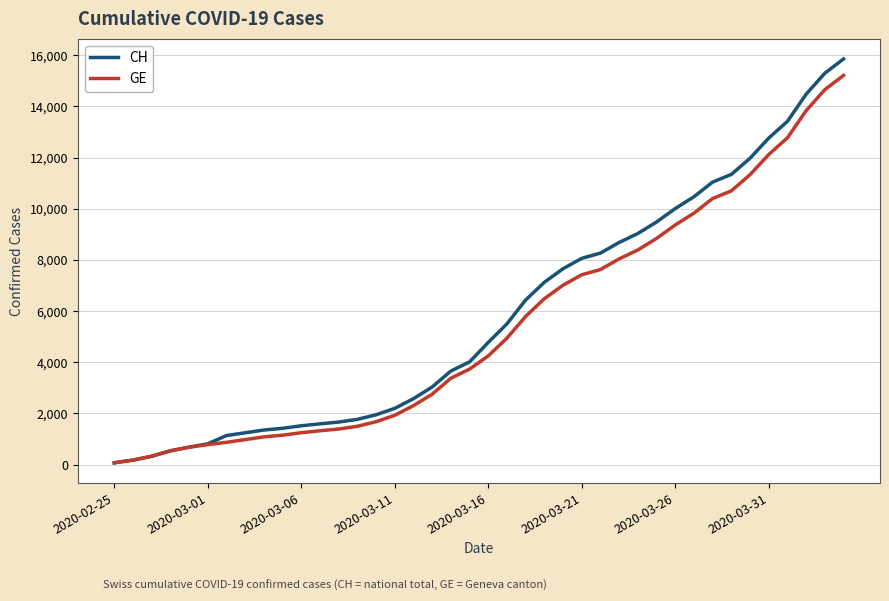

Which series has the widest spread of values?

CH